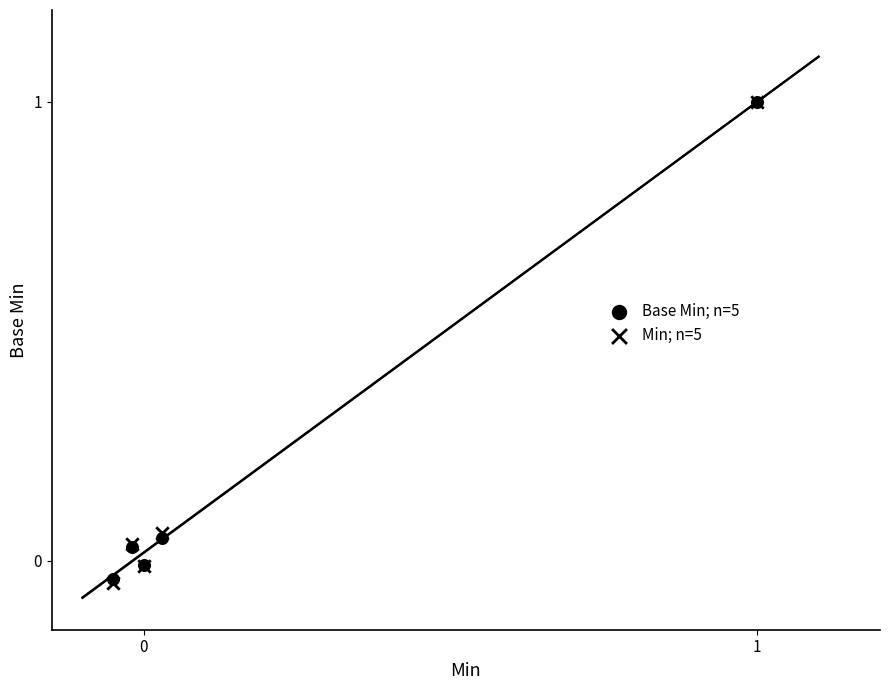

Which series has the widest spread of Y values?

Min; n=5